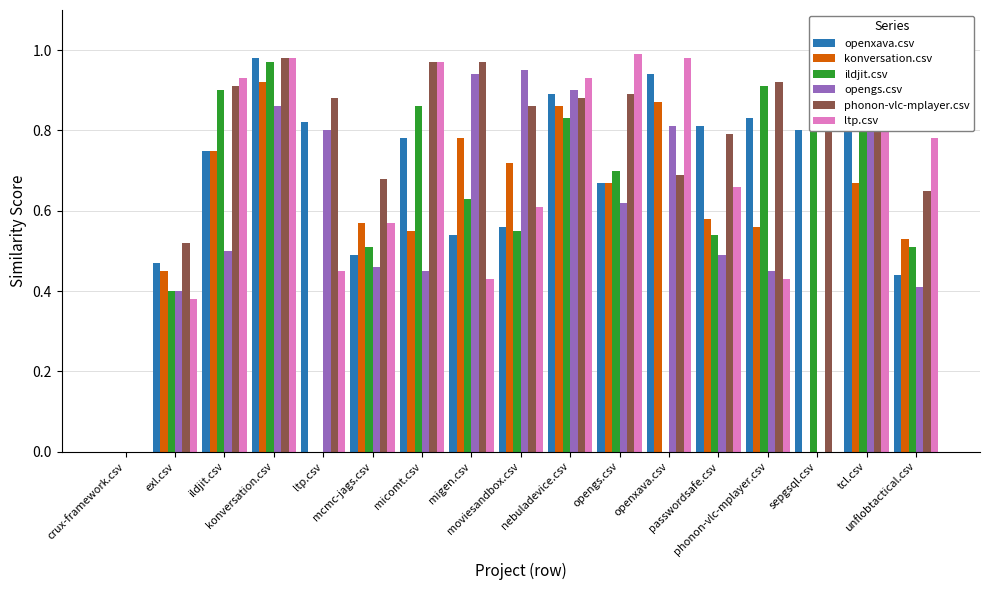

Which series has the largest total across all categories?

phonon-vlc-mplayer.csv